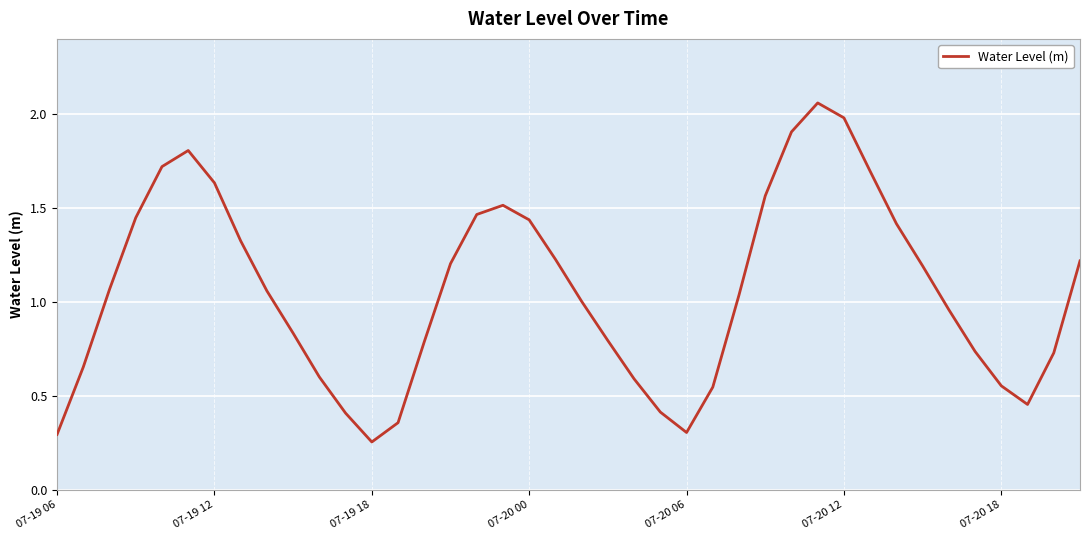

Count the number of data series in this chart.

1